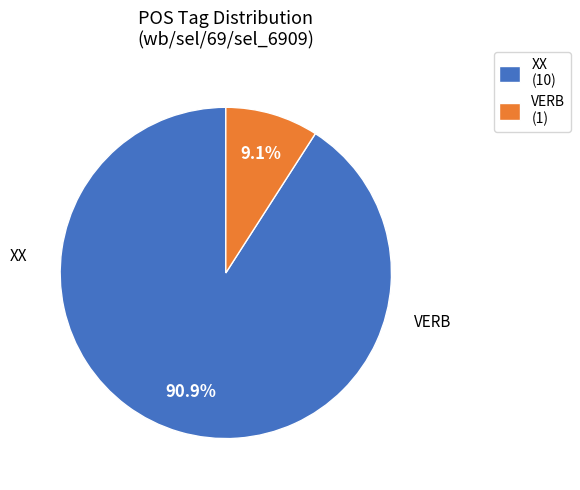

Which has a higher value, VERB (1) or XX (10)?

XX (10)